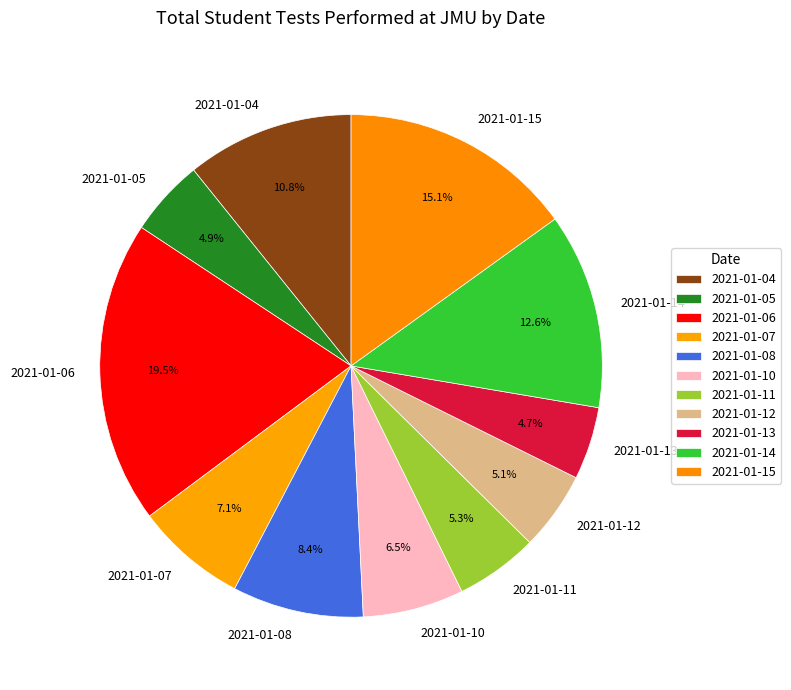

True or false: 2021-01-04 accounts for 22% of the total.

False